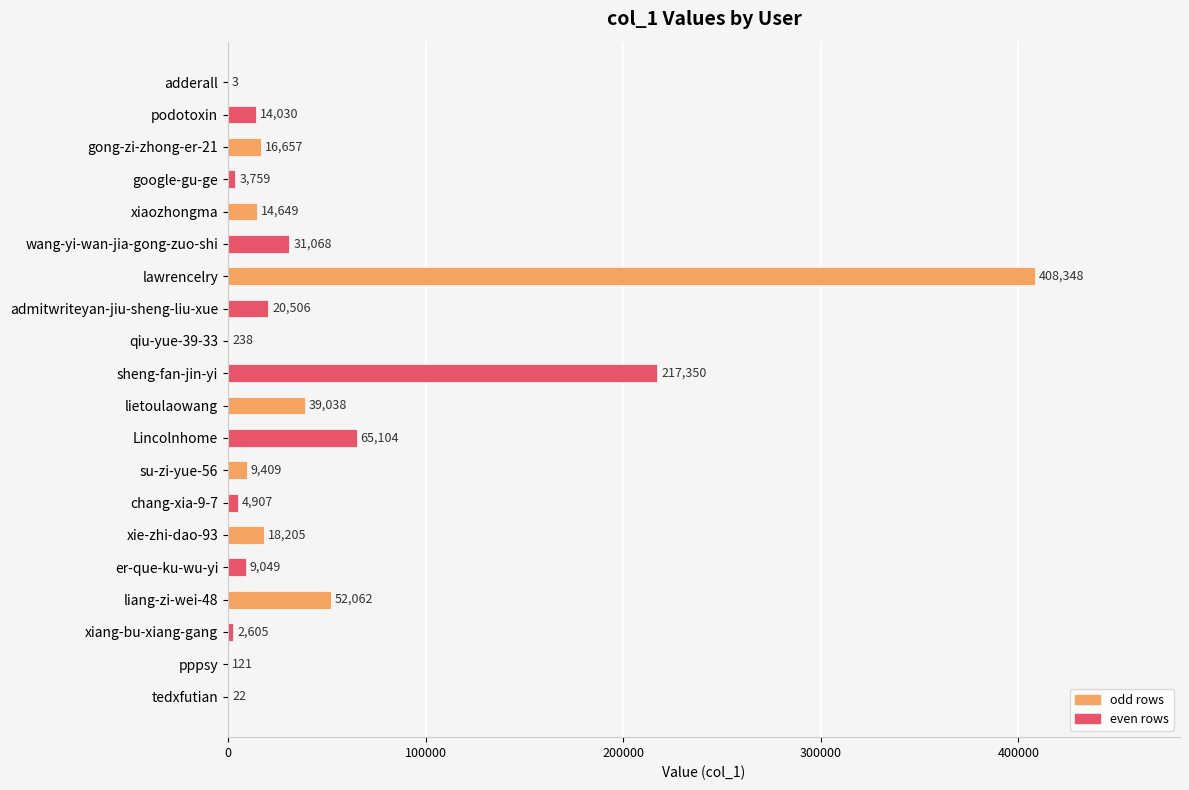

What is the ratio of the value at liang-zi-wei-48 to the value at admitwriteyan-jiu-sheng-liu-xue?

2.5